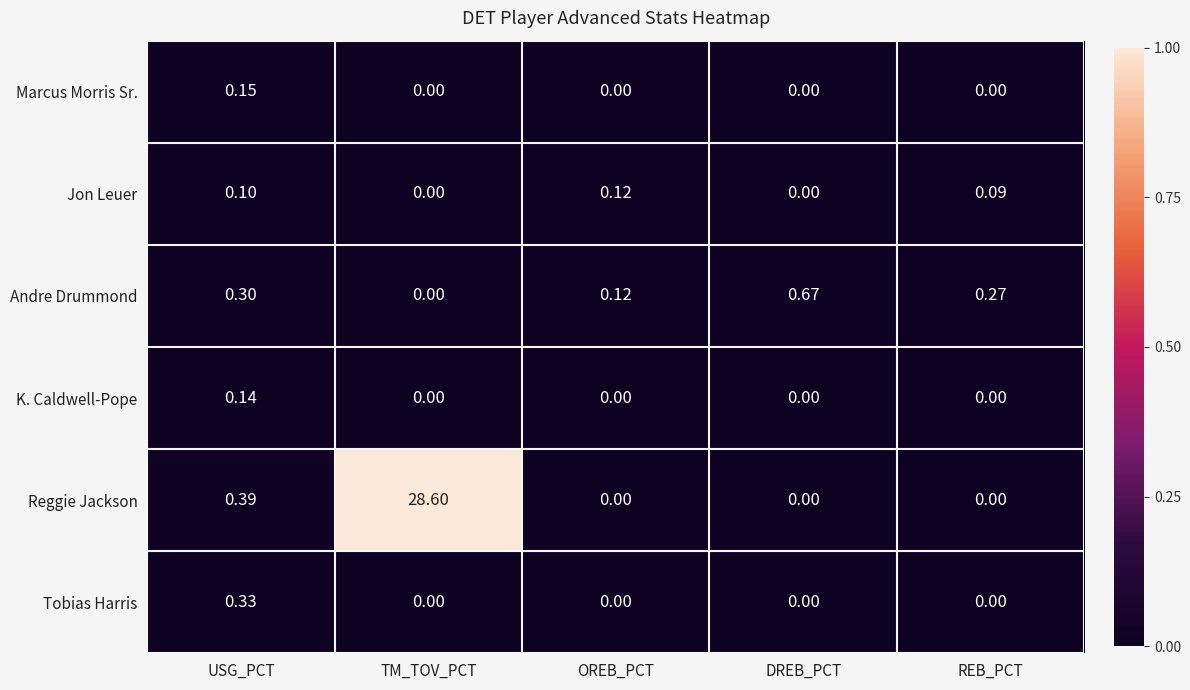

At which category is the sum across all series the highest?

TM_TOV_PCT